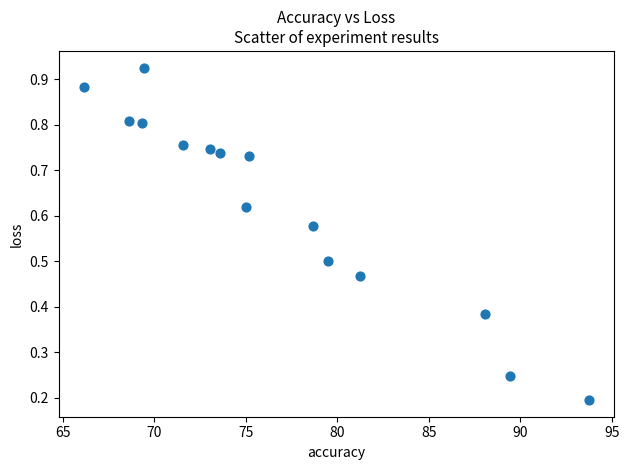

What is the range of X values (max minus min)?

27.6